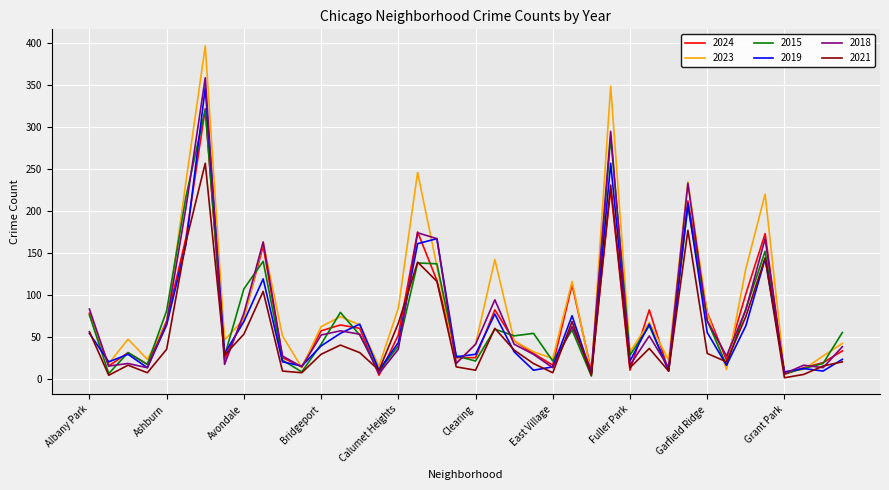

What is the maximum value for 2021?

257